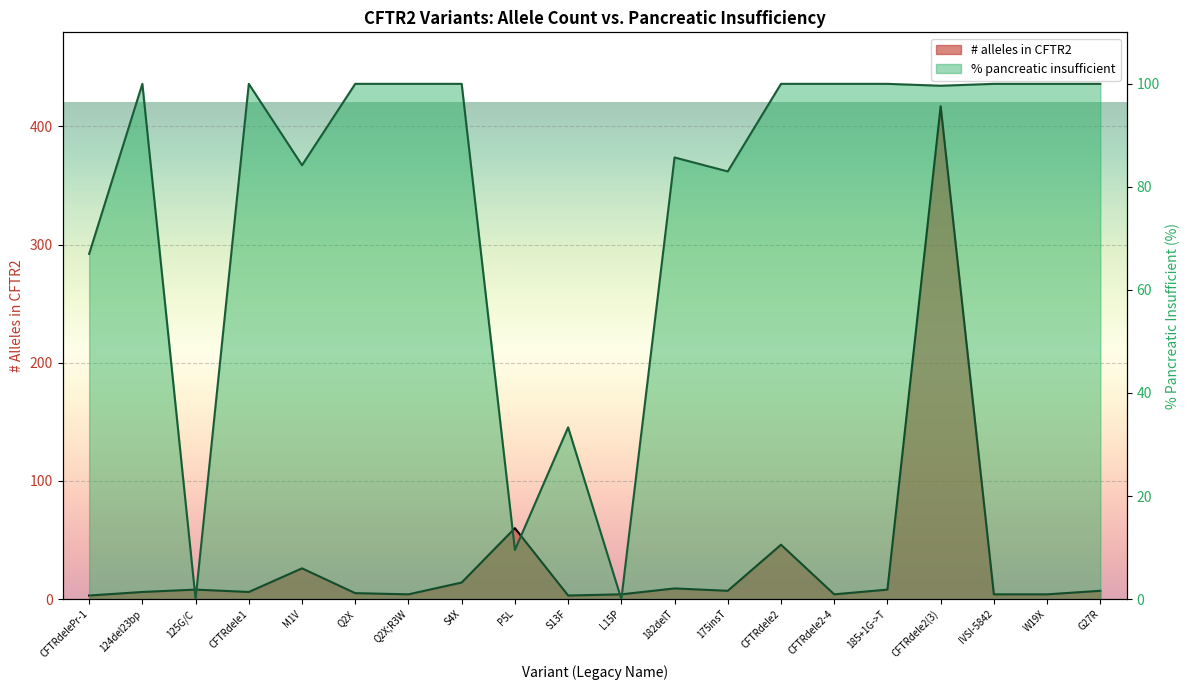

What is the total value across all series at G27R?

107.0